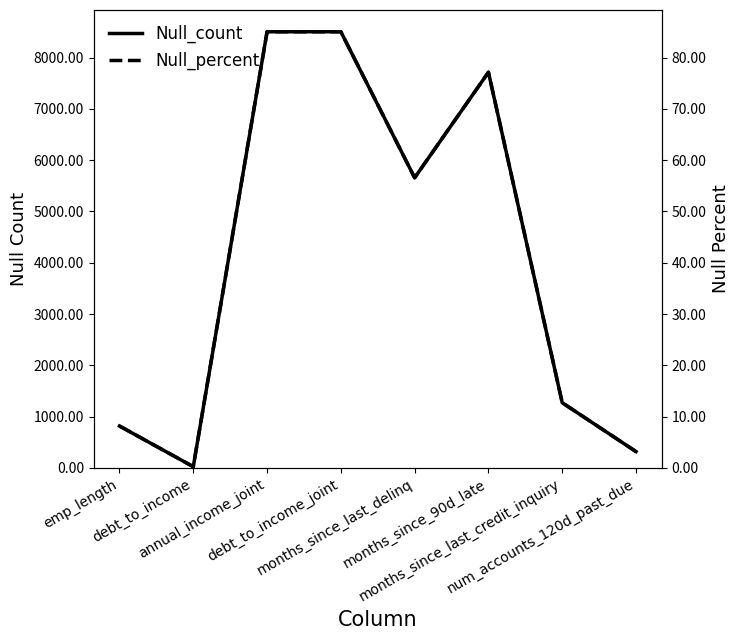

What is the label of the 3rd point from the left?

annual_income_joint